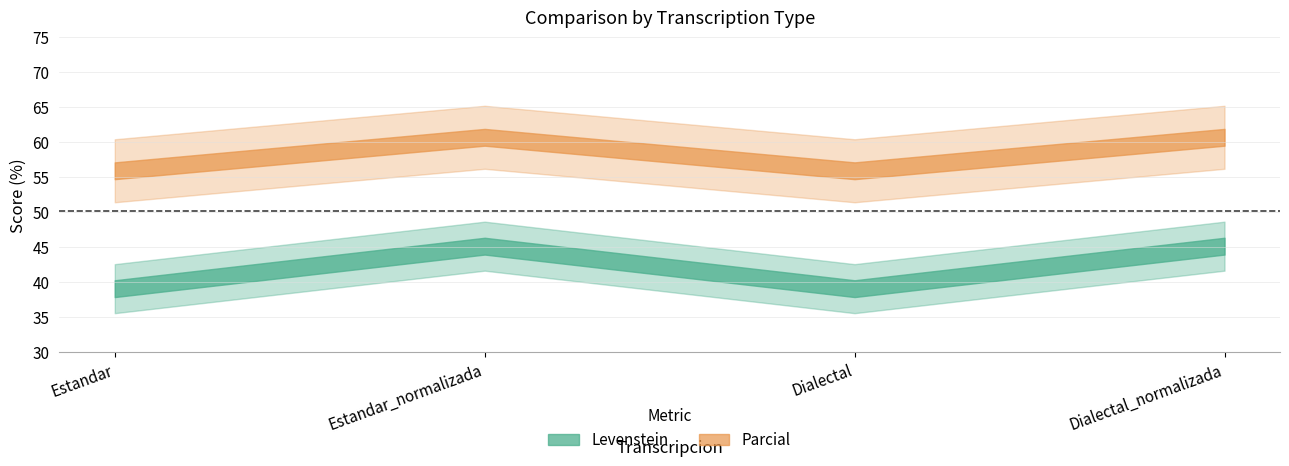

What is the total value across all series at Dialectal?

95.0